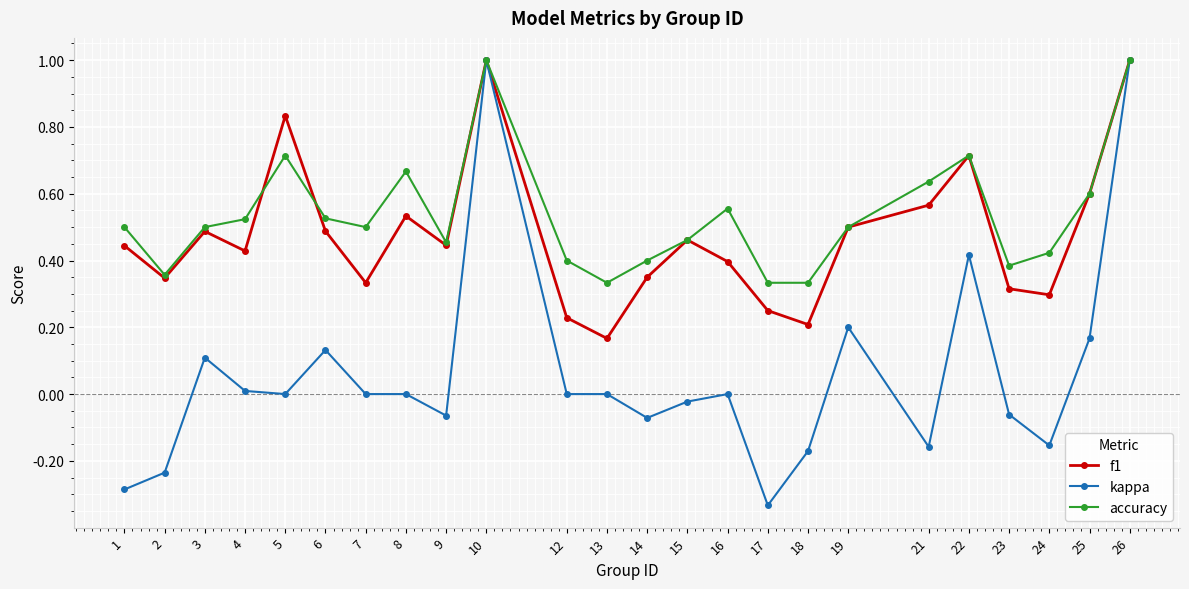

Which series has the widest spread of values?

kappa